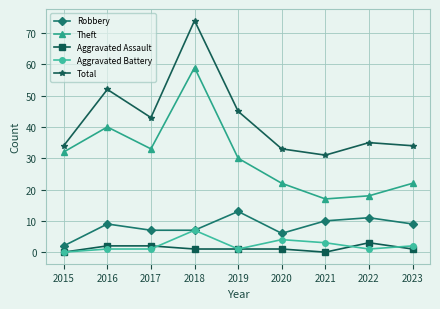

The value of Theft at 2023 is 22. True or false?

True